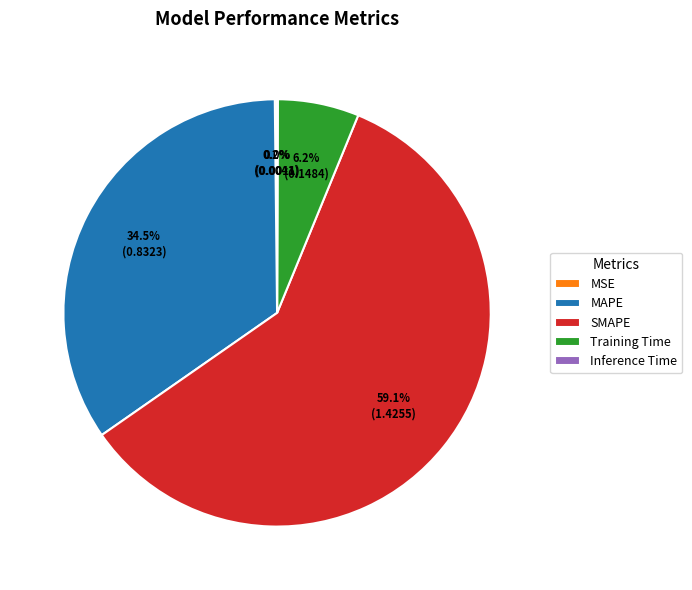

What is the largest slice in the pie chart?

SMAPE